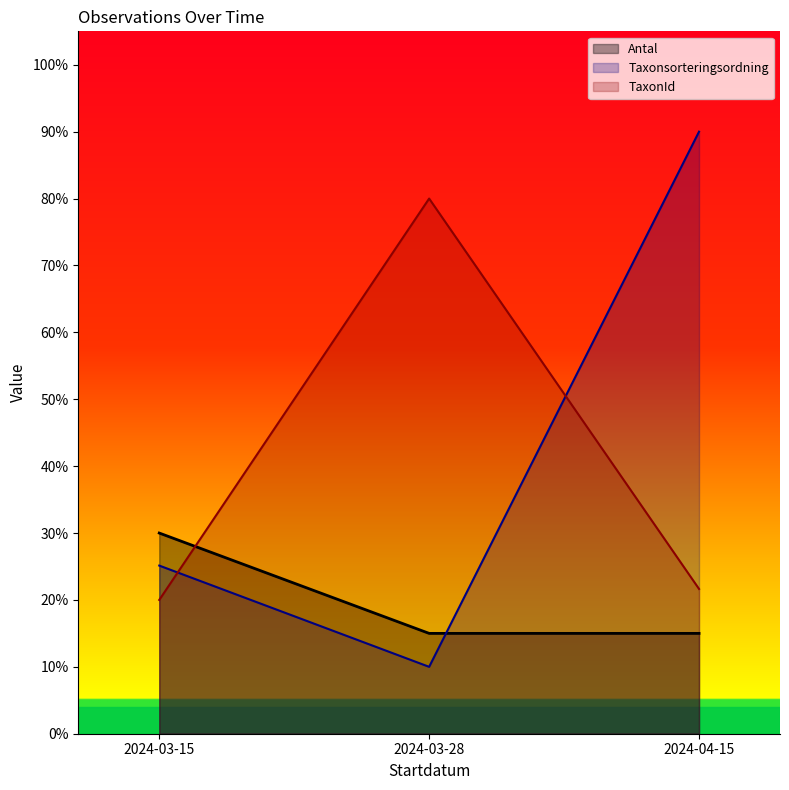

Does the chart display data point markers on the line(s)?

No